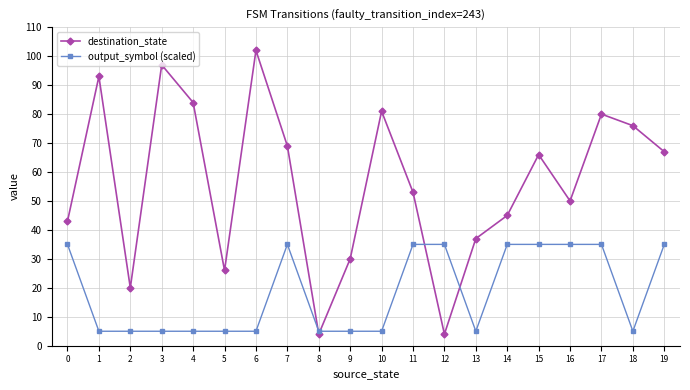

What is the approximate value of destination_state at 19?

67